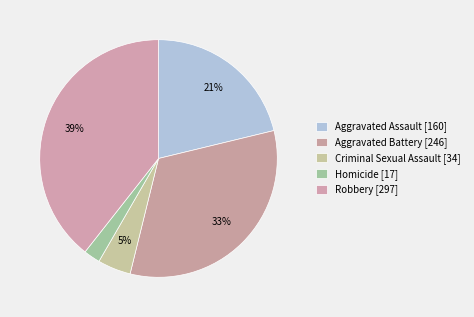

To the nearest percent, what is the difference between the Aggravated Battery [246] and Aggravated Assault [160] slice percentages?

11%